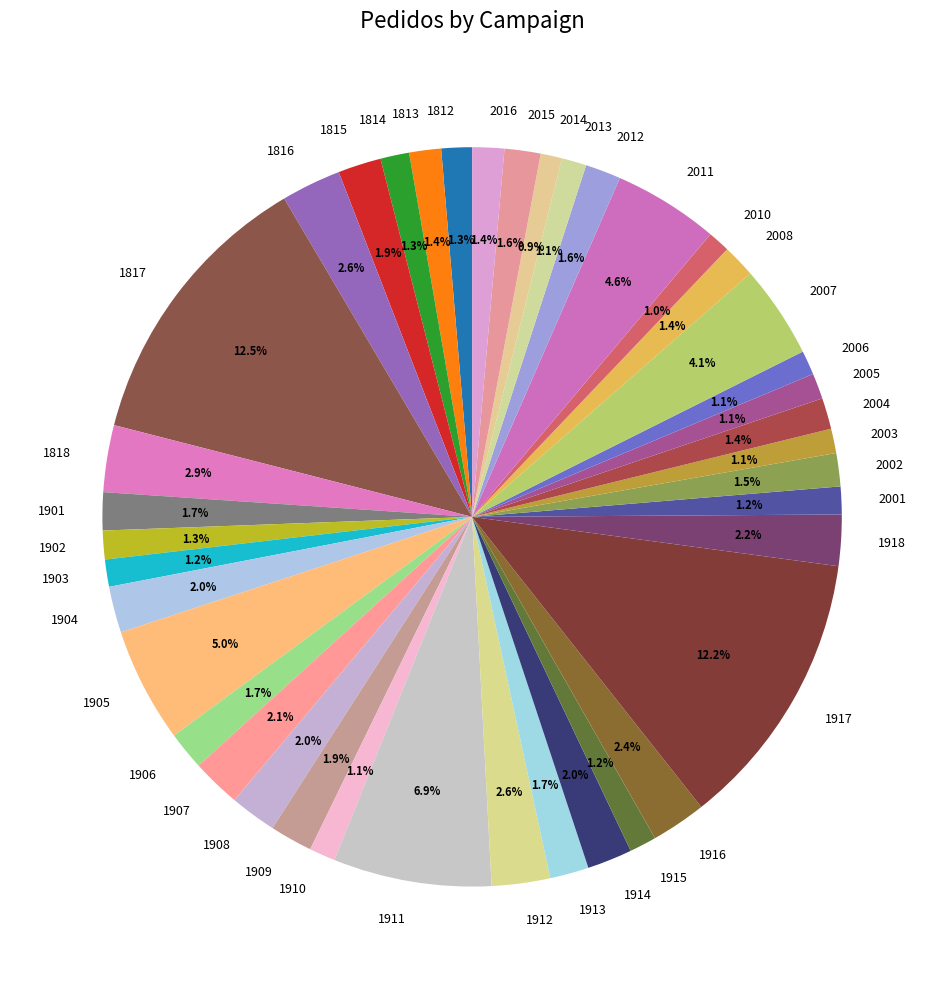

To the nearest percent, what portion does 1818 represent?

3%